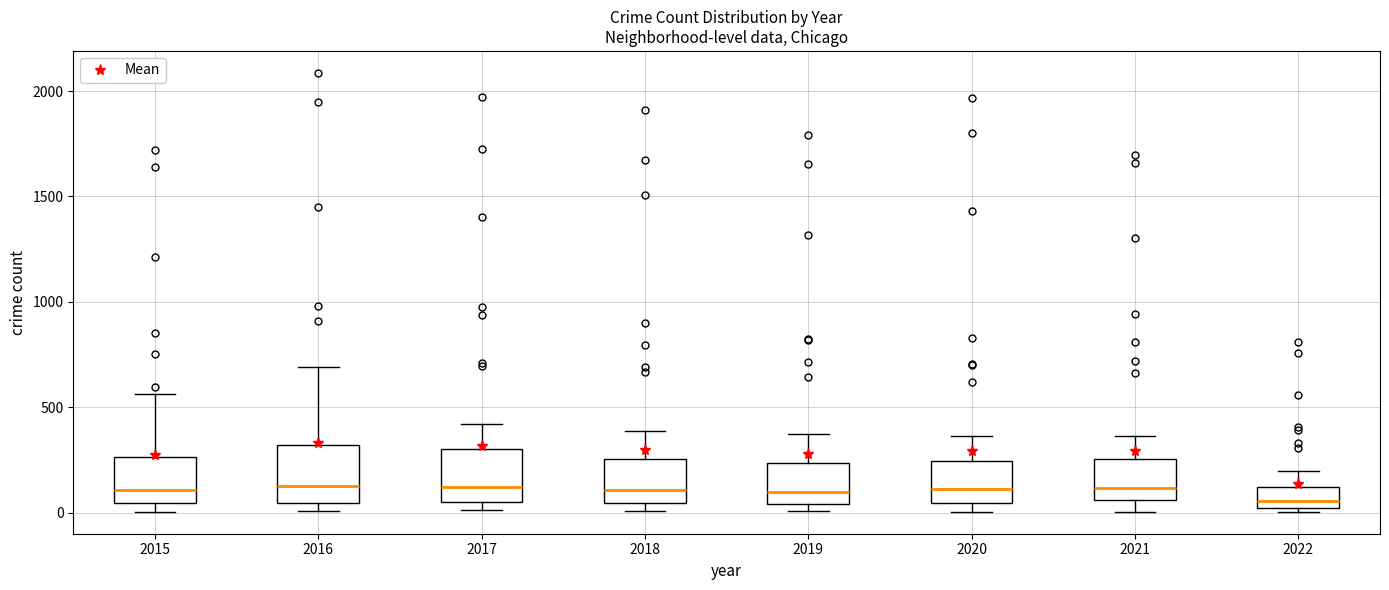

Reading left to right, transcribe this box plot: for each box, give where its median line is, the range the box spans, and where its two whiskers end, as read against the y-axis. The values are not printed on the chart, so give them approximately, as read against the axis.

2015: median 100, box 50 to 250, whiskers 0 to 550
2016: median 150, box 50 to 300, whiskers 0 to 700
2017: median 100, box 50 to 300, whiskers 0 to 400
2018: median 100, box 50 to 250, whiskers 0 to 400
2019: median 100, box 50 to 250, whiskers 0 to 400
2020: median 100, box 50 to 250, whiskers 0 to 350
2021: median 100, box 50 to 250, whiskers 0 to 350
2022: median 50, box 0 to 100, whiskers 0 (just below the box's lower edge) to 200